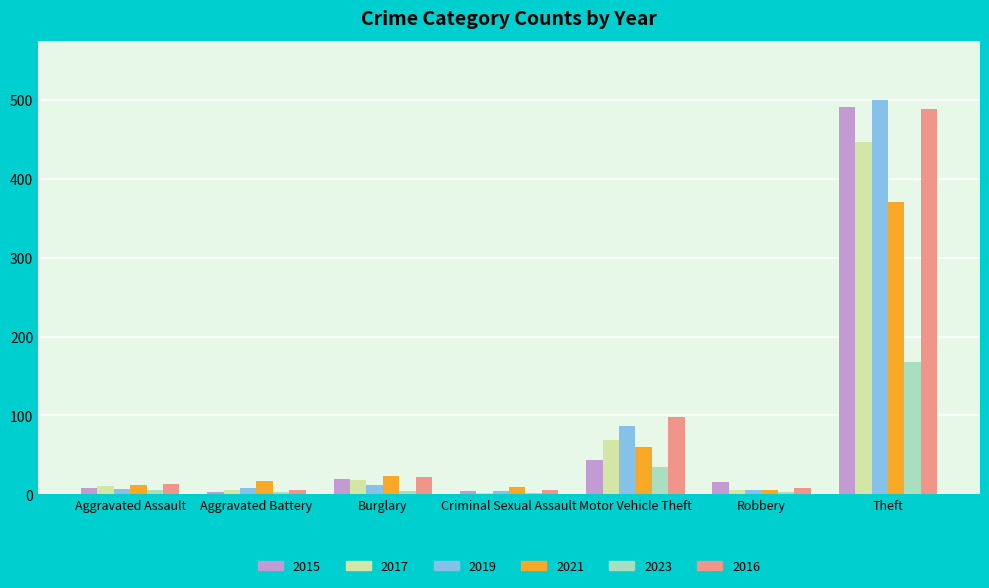

Which series has the widest spread of values?

2019